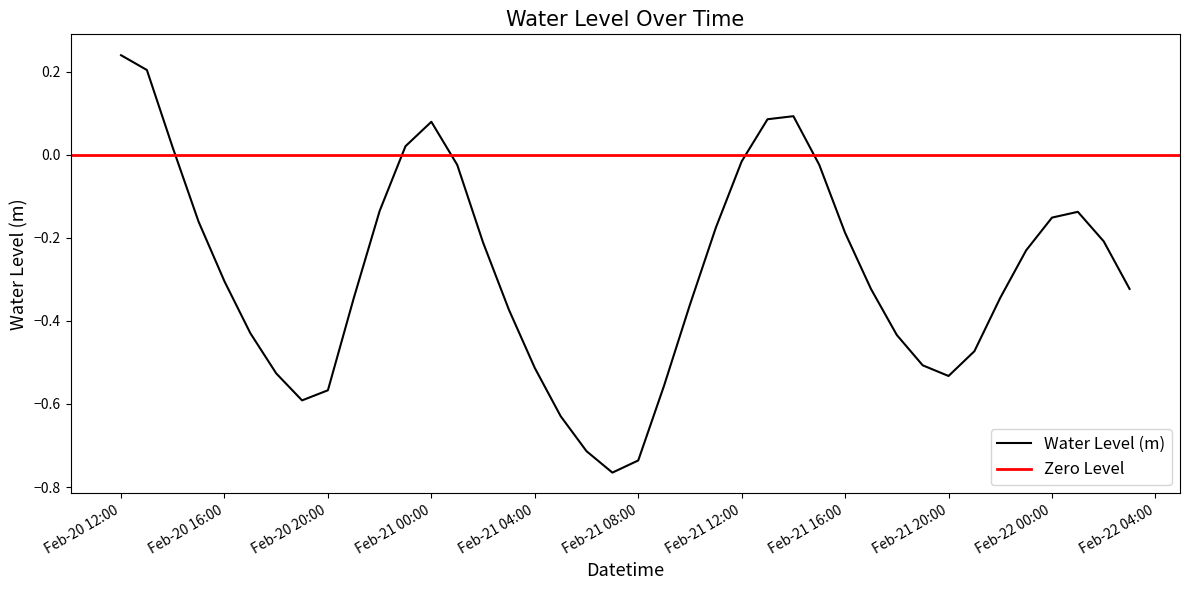

At which category does the data reach its first local peak?

Feb-21 00:00